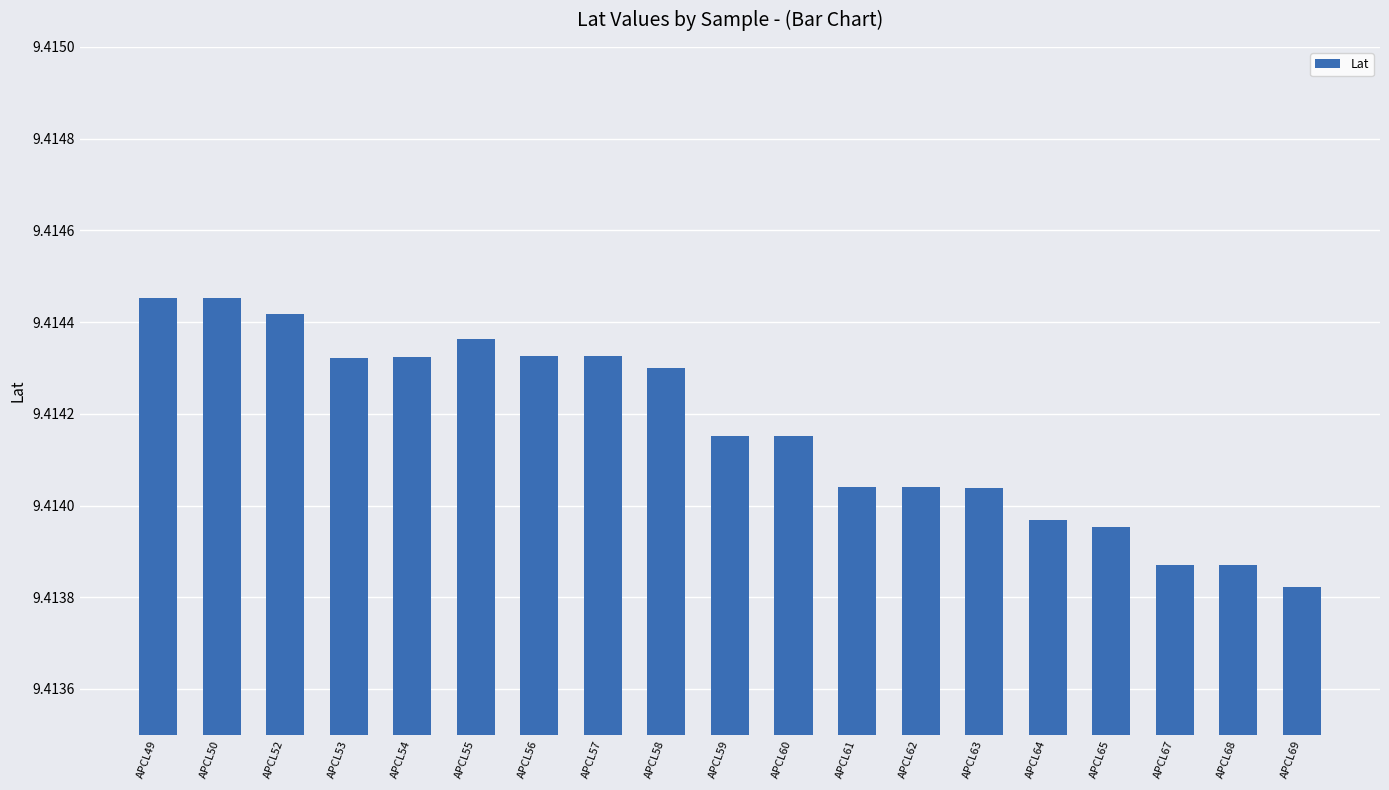

What is the sum of all values?

178.9